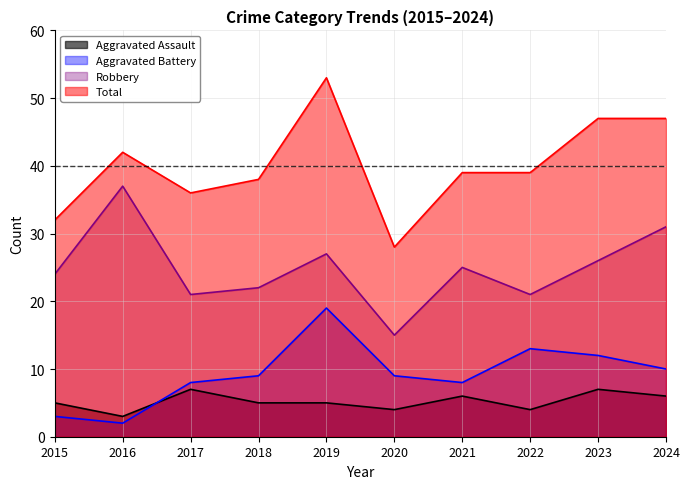

What is the difference between the Aggravated Assault values at 2021 and 2015?

1